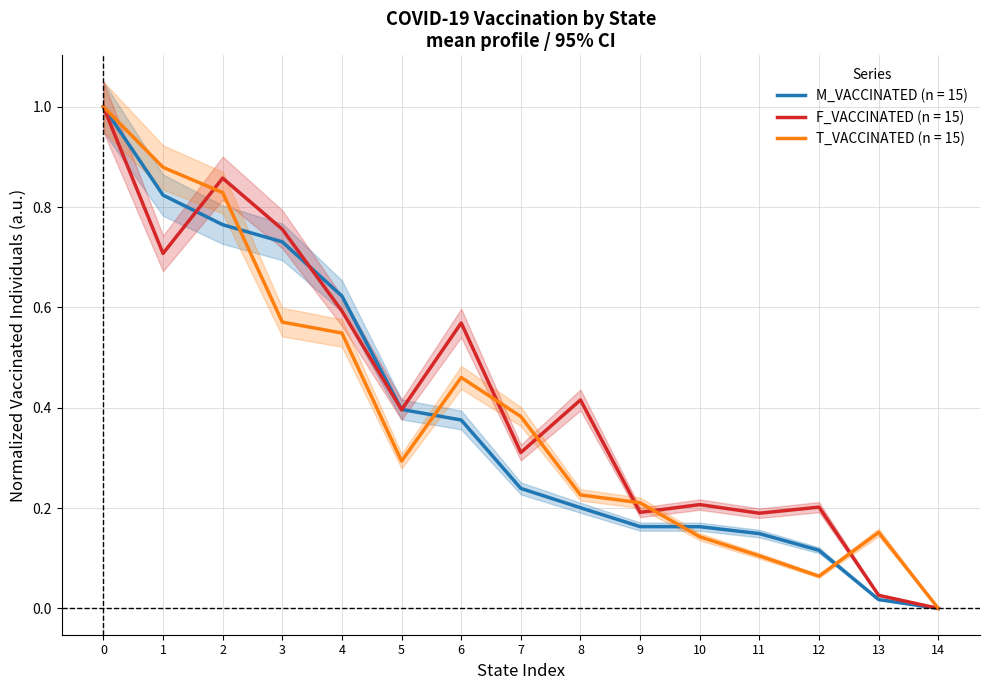

What is the maximum value for F_VACCINATED (n = 15)?

1.0